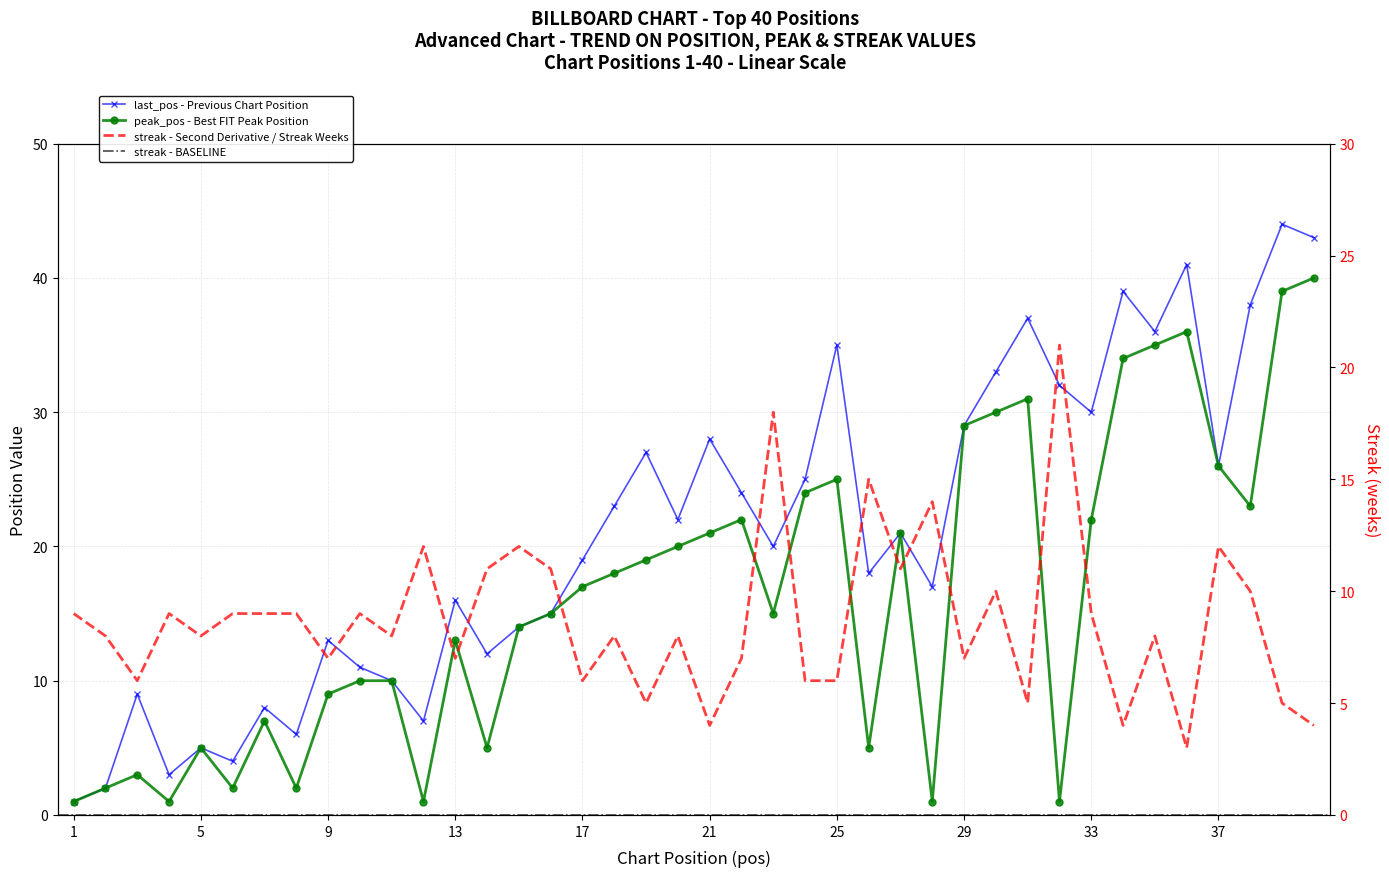

What is the greatest value displayed?

44